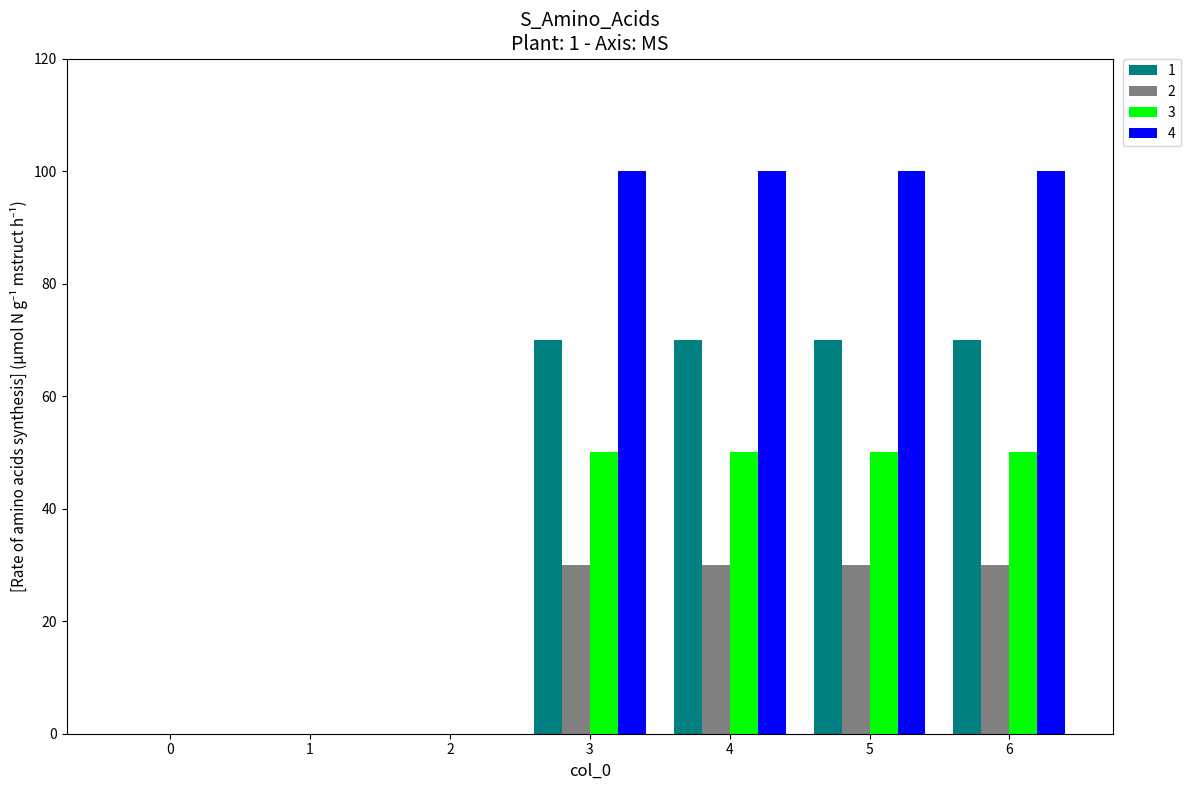

What is the sum of all 2 values?

120